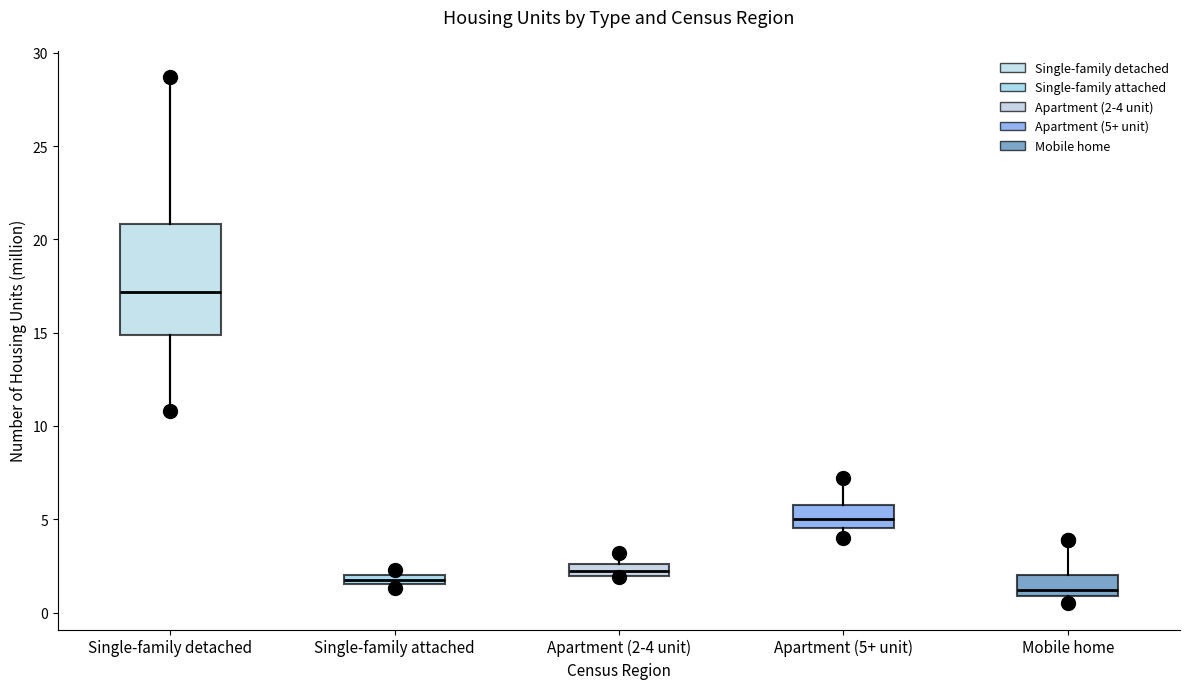

Which box has the lowest median line?

Mobile home